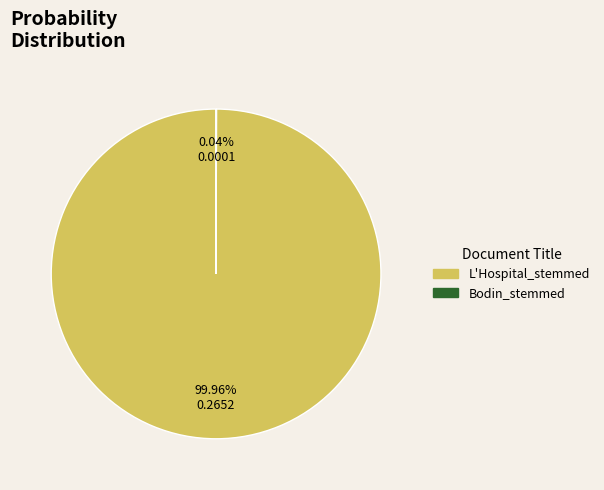

What is the majority slice?

L'Hospital_stemmed